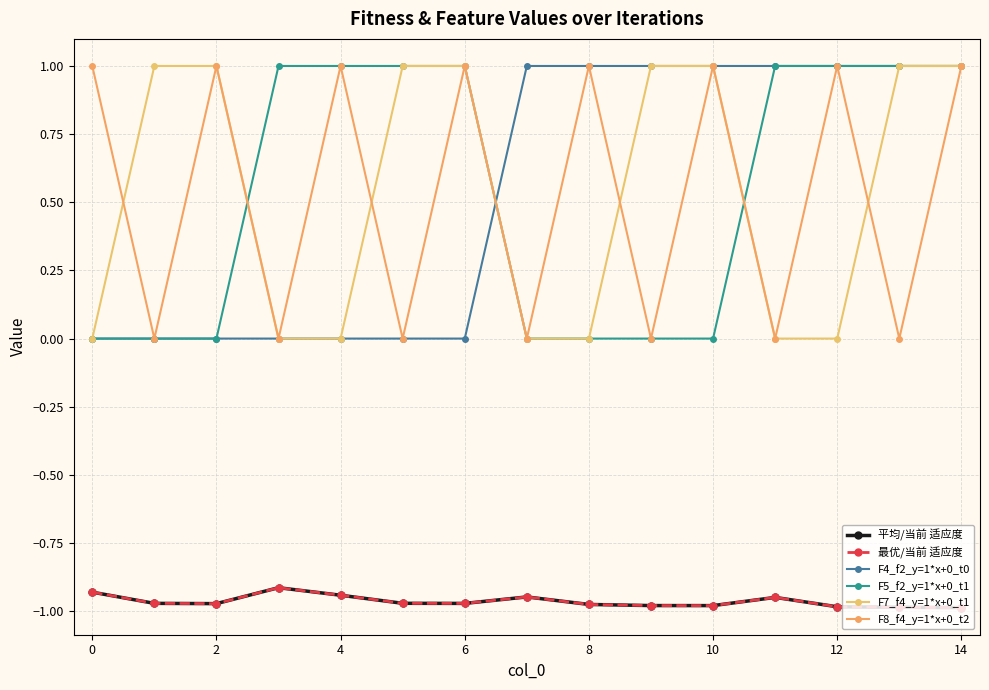

How many lines are shown in the chart?

6